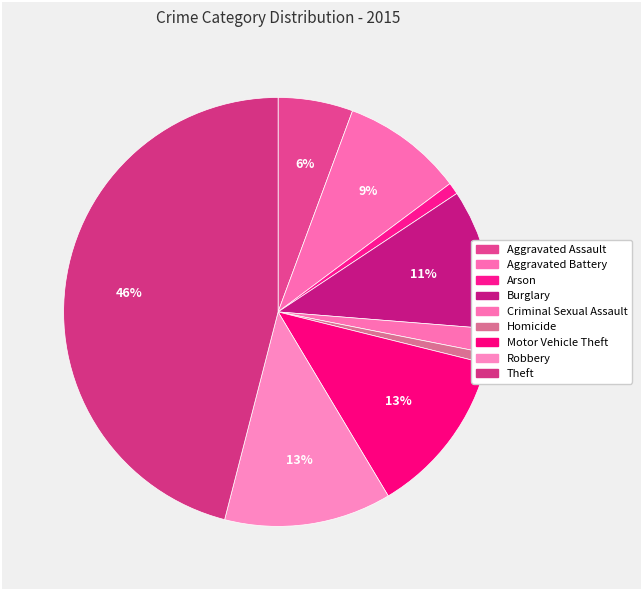

Does any single category account for the majority?

No